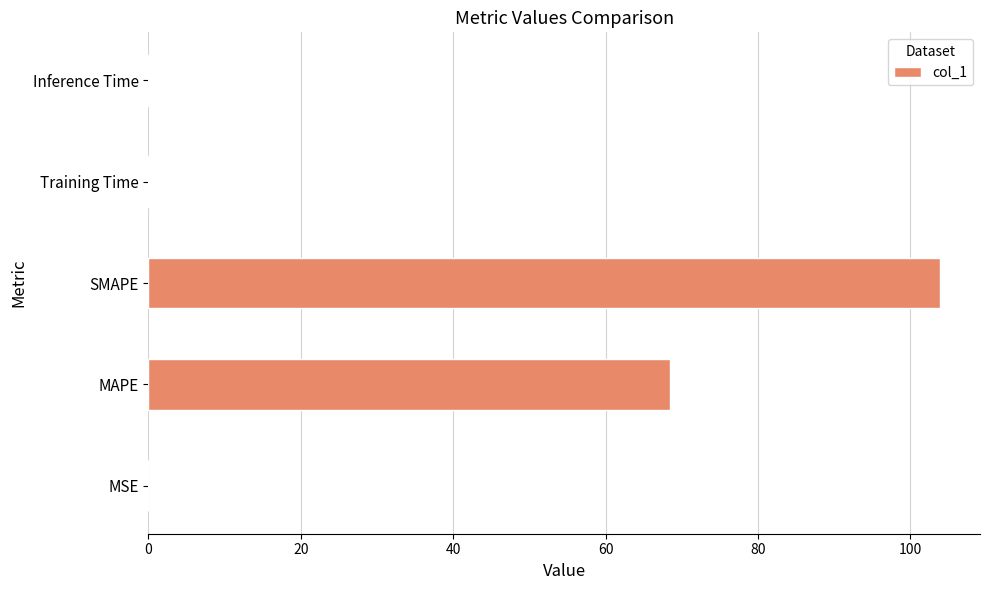

Between SMAPE and MSE, which is larger?

SMAPE